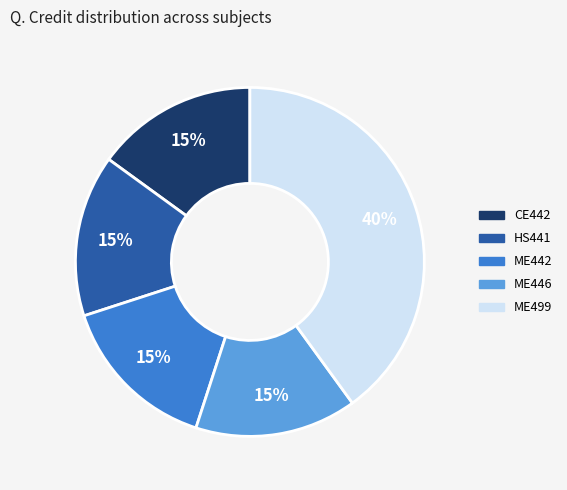

To the nearest percent, what is the average slice percentage?

20%